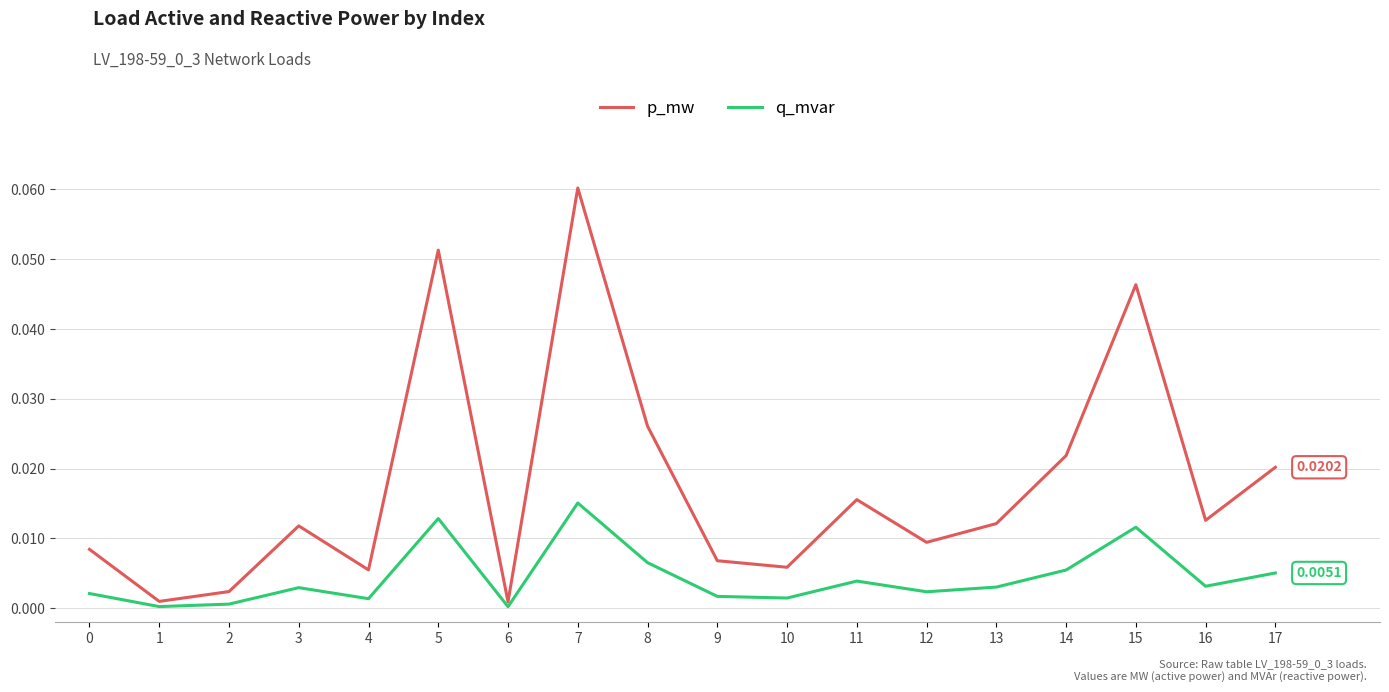

Which series changed the most between 9 and 15?

p_mw